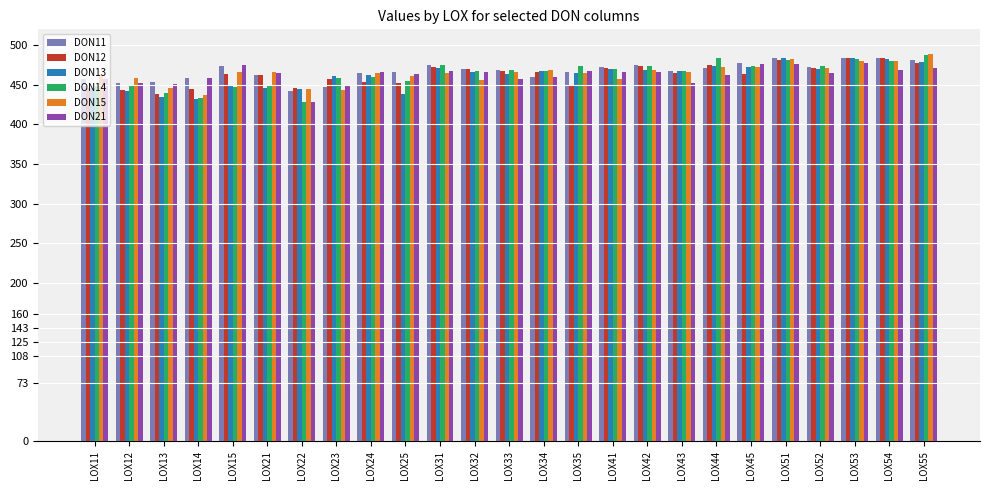

What is the average value of the DON11 series?

467.3